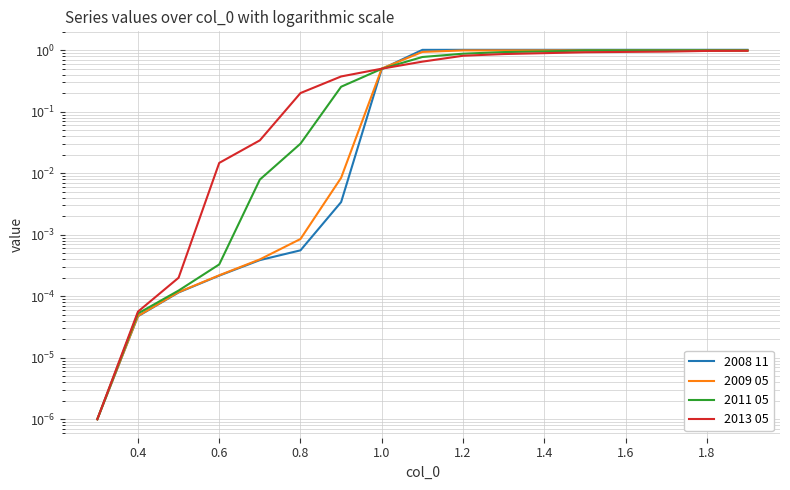

What is the average value of the 2009 05 series?

0.6